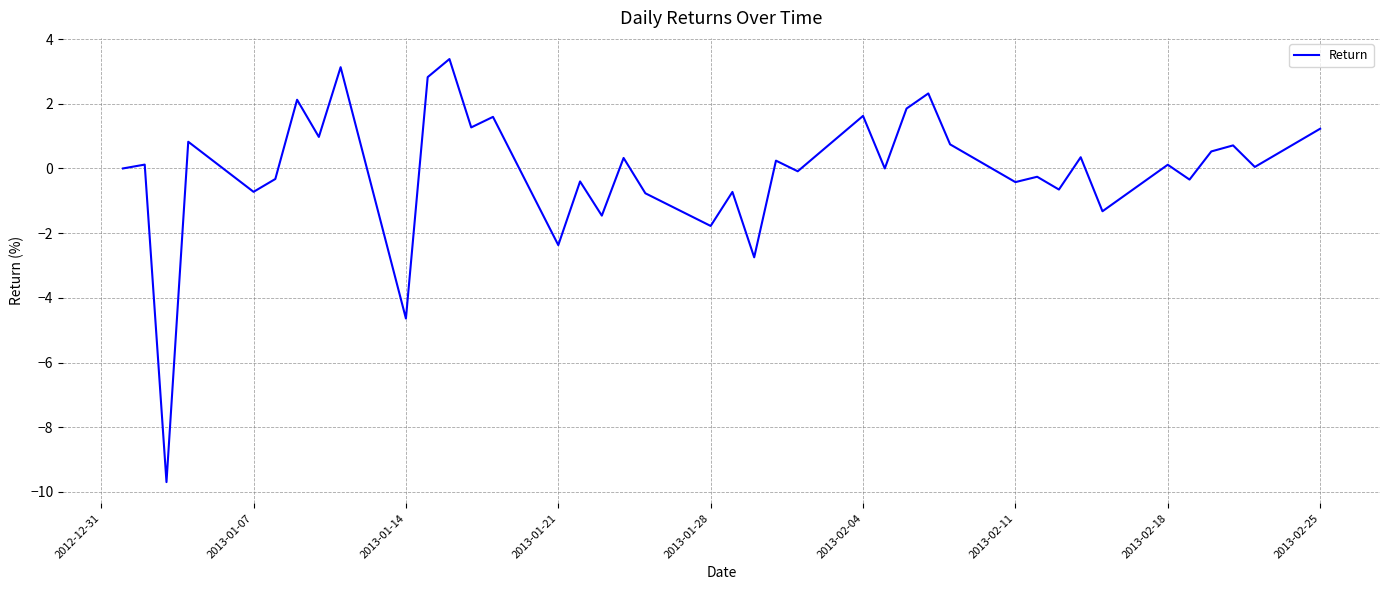

What is the smallest value displayed?

-9.7